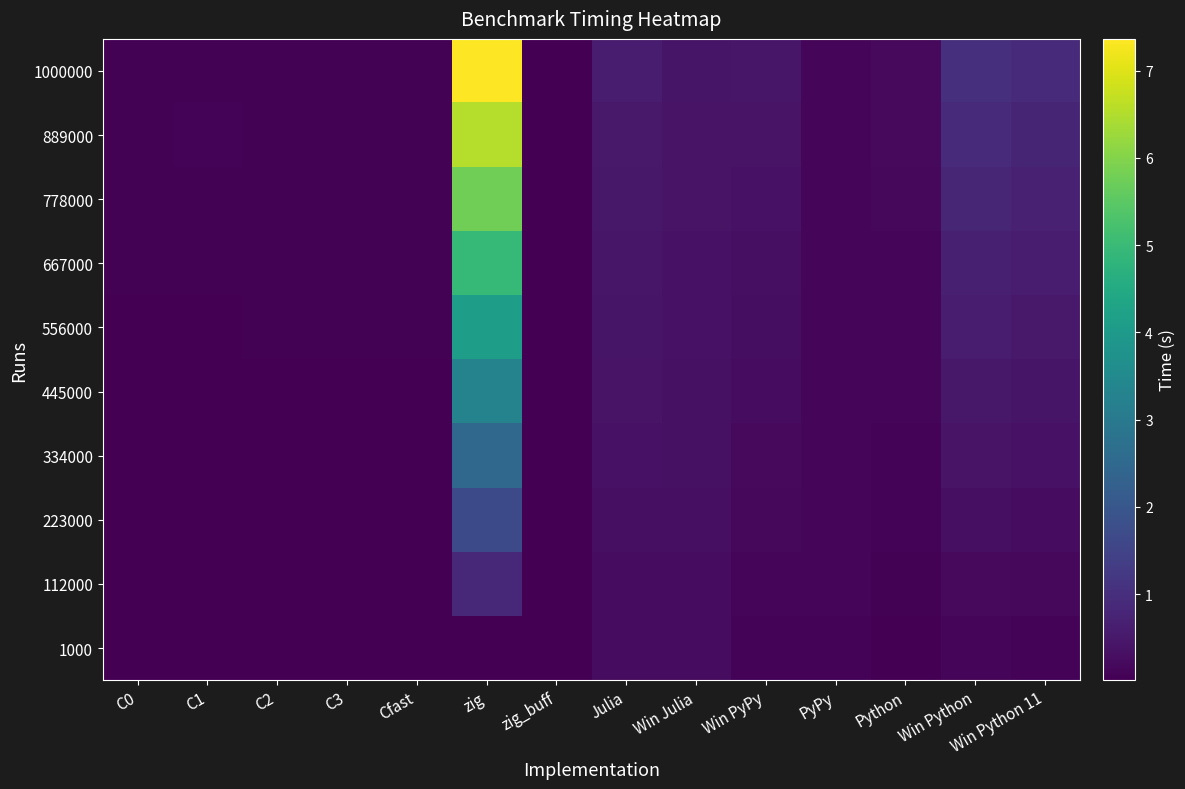

Reading left to right, extract all data points from this chart.

1000: C0=0.0	C1=0.0	C2=0.0	C3=0.0	Cfast=0.0	zig=0.0	zig_buff=0.0	Julia=0.2	Win Julia=0.3	Win PyPy=0.1	PyPy=0.1	Python=0.0	Win Python=0.1	Win Python 11=0.1
112000: C0=0.0	C1=0.0	C2=0.0	C3=0.0	Cfast=0.0	zig=0.8	zig_buff=0.0	Julia=0.3	Win Julia=0.3	Win PyPy=0.1	PyPy=0.1	Python=0.1	Win Python=0.2	Win Python 11=0.2
223000: C0=0.0	C1=0.0	C2=0.0	C3=0.0	Cfast=0.0	zig=1.7	zig_buff=0.0	Julia=0.3	Win Julia=0.3	Win PyPy=0.2	PyPy=0.1	Python=0.1	Win Python=0.3	Win Python 11=0.3
334000: C0=0.0	C1=0.0	C2=0.0	C3=0.0	Cfast=0.0	zig=2.5	zig_buff=0.0	Julia=0.4	Win Julia=0.3	Win PyPy=0.2	PyPy=0.1	Python=0.1	Win Python=0.4	Win Python 11=0.4
445000: C0=0.0	C1=0.0	C2=0.0	C3=0.0	Cfast=0.0	zig=3.3	zig_buff=0.0	Julia=0.4	Win Julia=0.3	Win PyPy=0.2	PyPy=0.1	Python=0.1	Win Python=0.5	Win Python 11=0.4
556000: C0=0.0	C1=0.0	C2=0.0	C3=0.0	Cfast=0.0	zig=4.1	zig_buff=0.0	Julia=0.4	Win Julia=0.4	Win PyPy=0.3	PyPy=0.1	Python=0.1	Win Python=0.6	Win Python 11=0.5
667000: C0=0.0	C1=0.0	C2=0.1	C3=0.1	Cfast=0.1	zig=4.9	zig_buff=0.0	Julia=0.5	Win Julia=0.4	Win PyPy=0.3	PyPy=0.1	Python=0.2	Win Python=0.7	Win Python 11=0.6
778000: C0=0.1	C1=0.1	C2=0.1	C3=0.1	Cfast=0.1	zig=5.8	zig_buff=0.0	Julia=0.5	Win Julia=0.4	Win PyPy=0.4	PyPy=0.1	Python=0.2	Win Python=0.8	Win Python 11=0.7
889000: C0=0.1	C1=0.1	C2=0.1	C3=0.1	Cfast=0.1	zig=6.6	zig_buff=0.0	Julia=0.5	Win Julia=0.4	Win PyPy=0.4	PyPy=0.1	Python=0.2	Win Python=0.9	Win Python 11=0.8
1000000: C0=0.1	C1=0.1	C2=0.1	C3=0.1	Cfast=0.1	zig=7.4	zig_buff=0.0	Julia=0.6	Win Julia=0.4	Win PyPy=0.4	PyPy=0.1	Python=0.2	Win Python=1.0	Win Python 11=0.9